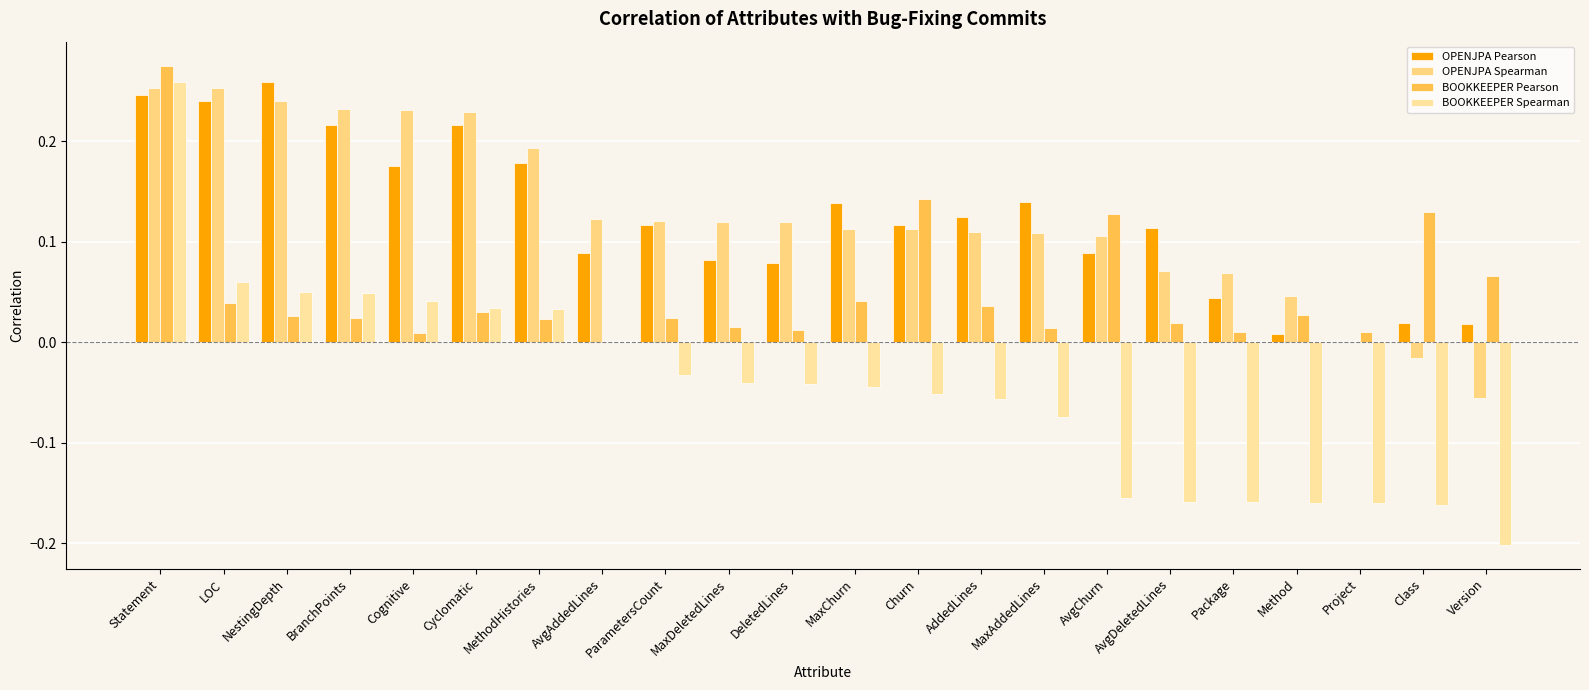

Where does the BOOKKEEPER Spearman series first go above 0?

Statement